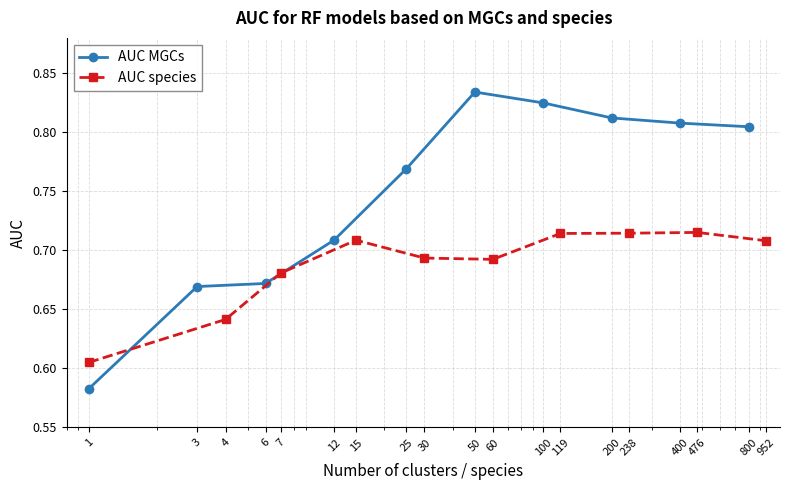

Reading right to left, list all the values displayed in this chart.

AUC MGCs: 0.8	0.8	0.8	0.8	0.8	0.8	0.7	0.7	0.7	0.6
AUC species: 0.7	0.7	0.7	0.7	0.7	0.7	0.7	0.7	0.6	0.6